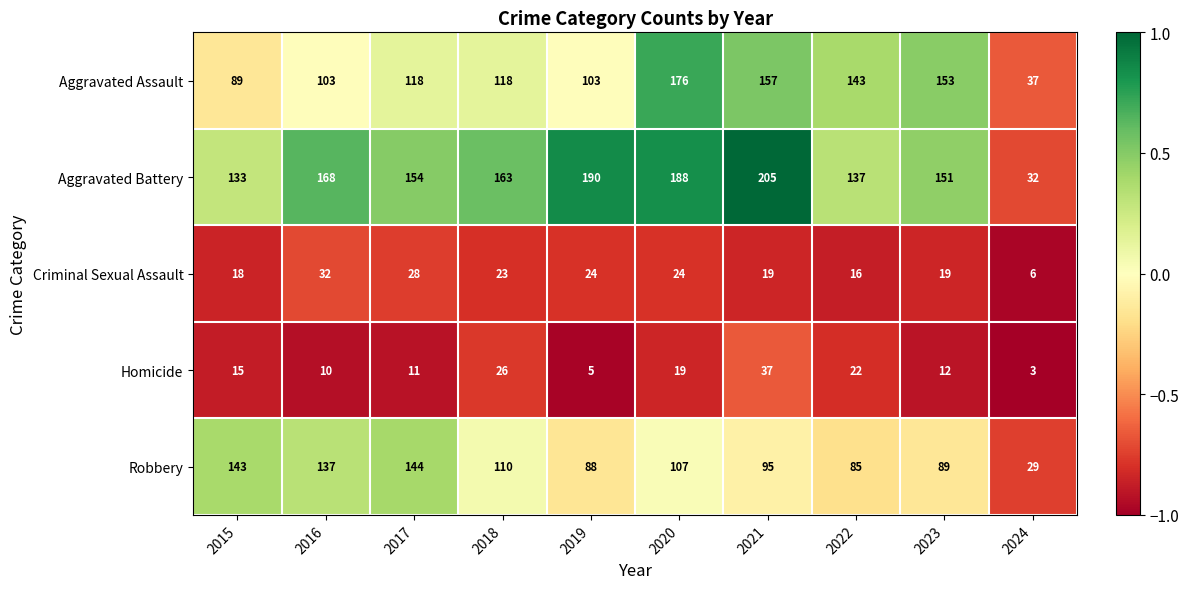

What is the sum of the Homicide values at 2017 and 2024?

14